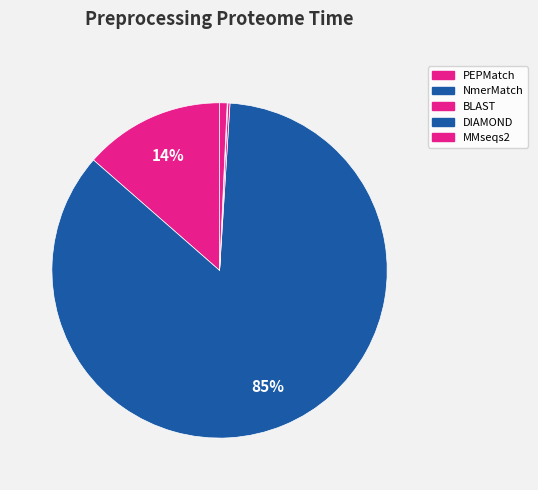

Does any single category account for the majority?

Yes